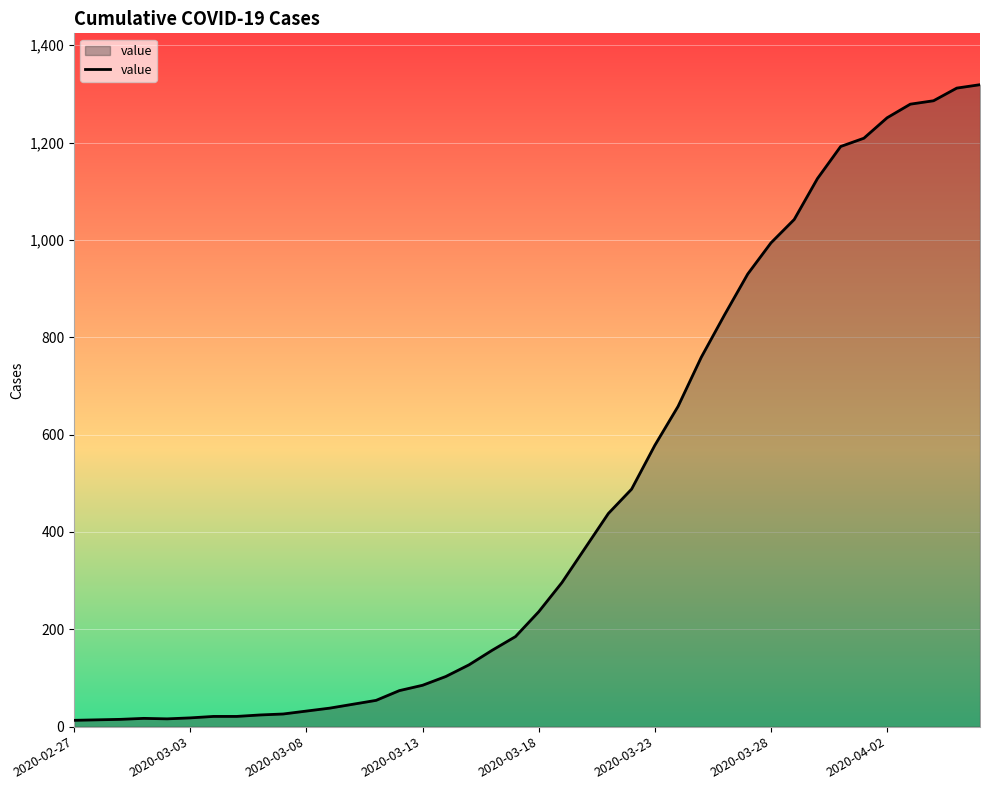

What is the maximum value shown in the chart?

1319